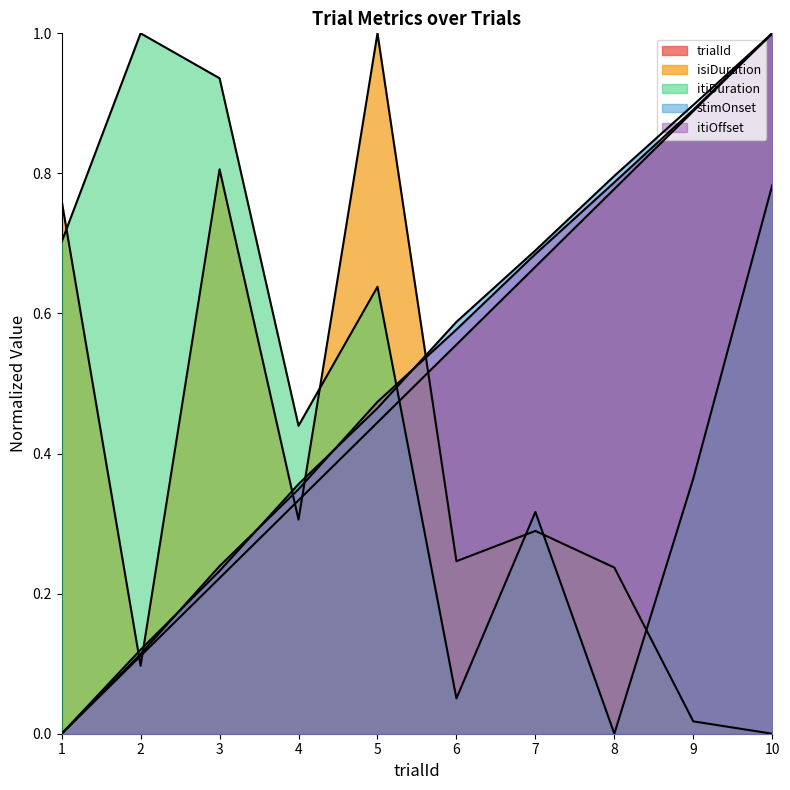

What is the difference between the maximum and minimum values in the trialId series?

1.0